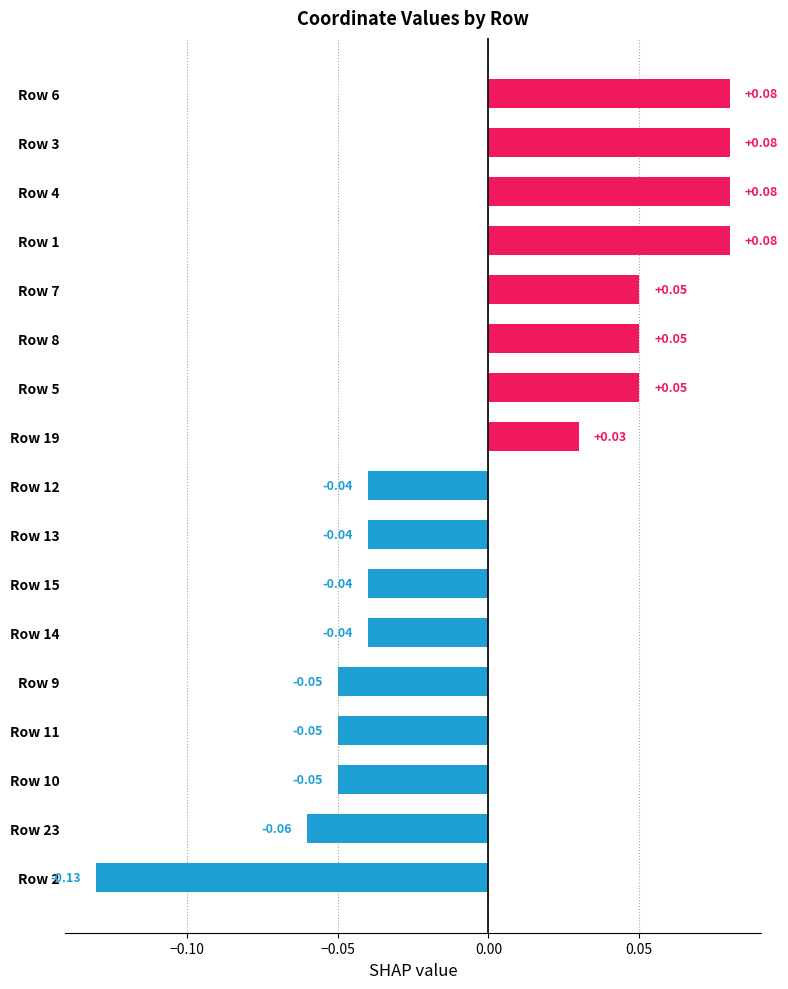

Are the bars horizontal?

Yes